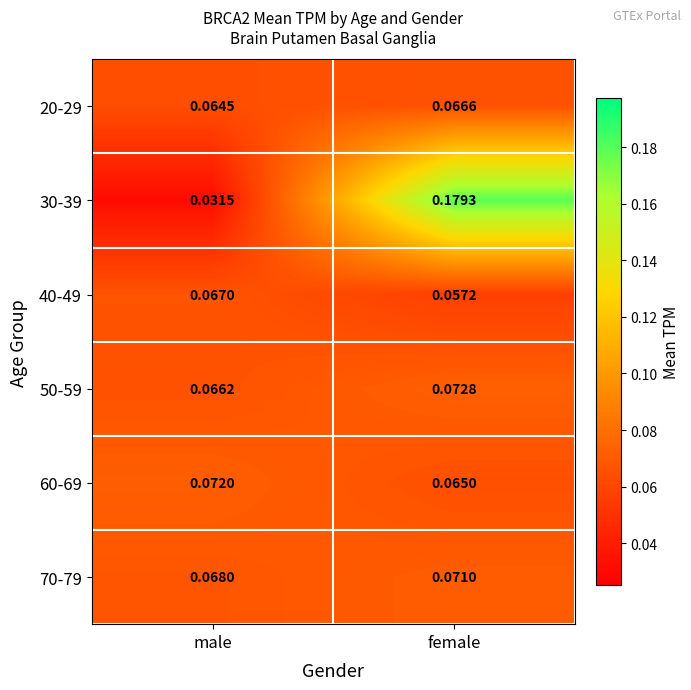

Is the value of 50-59 at female greater than the value of 30-39 at male?

Yes